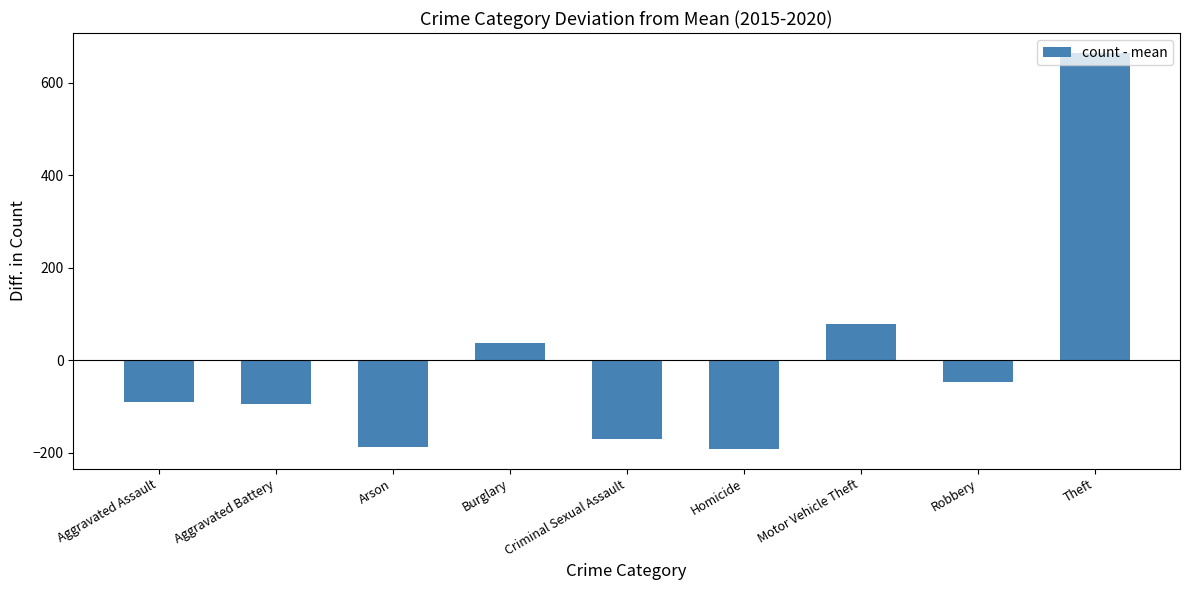

True or false: the data shows -191.5 at Homicide.

True